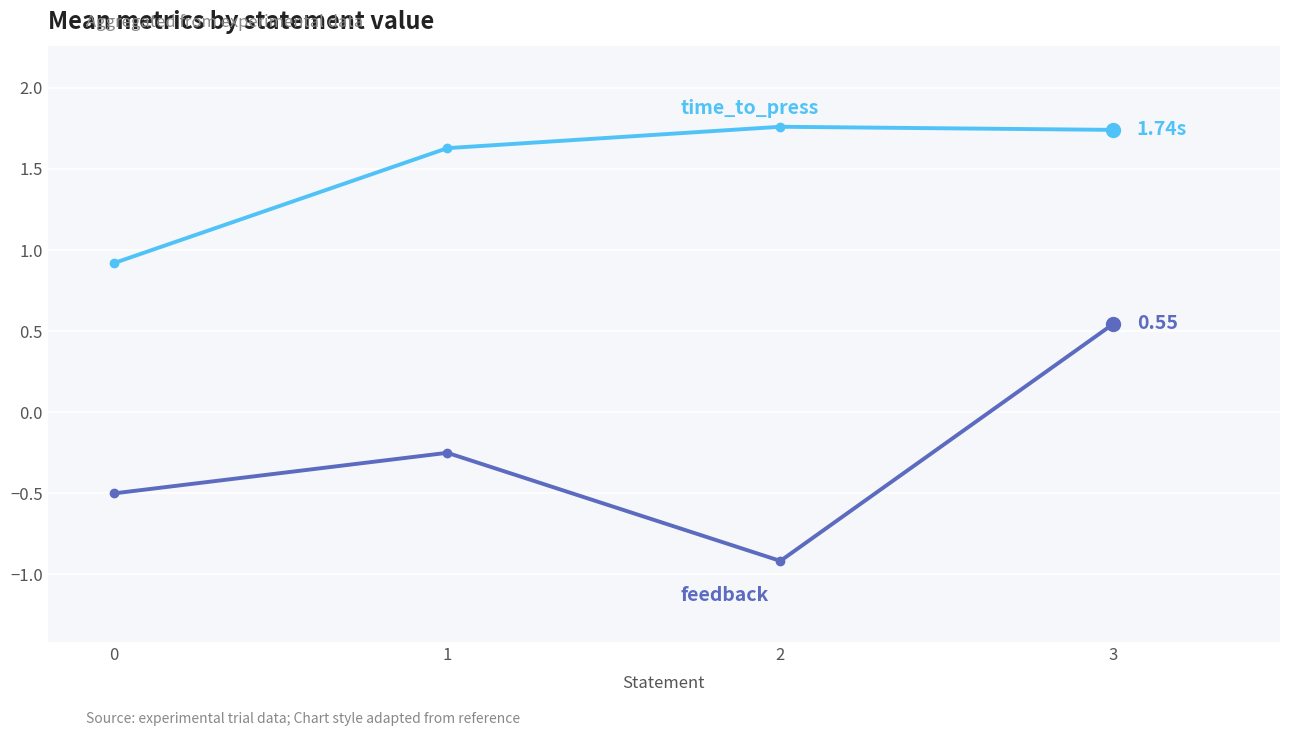

At which category is the sum across all series the highest?

3